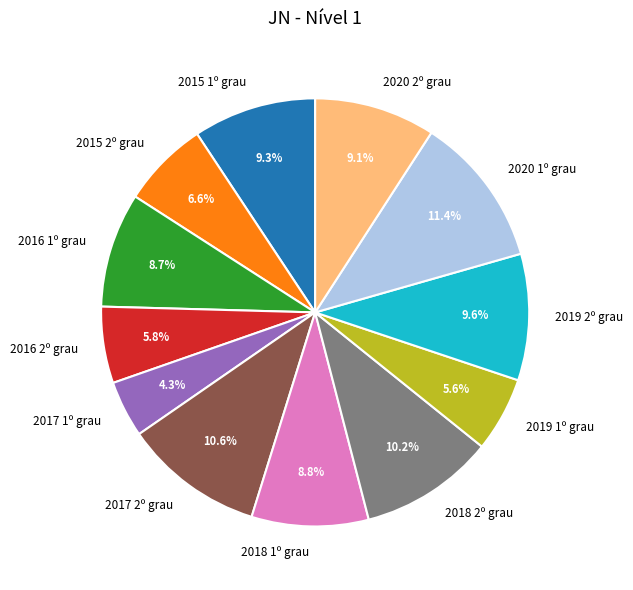

What percentage is NOT represented by 2020 1º grau?

88.6%